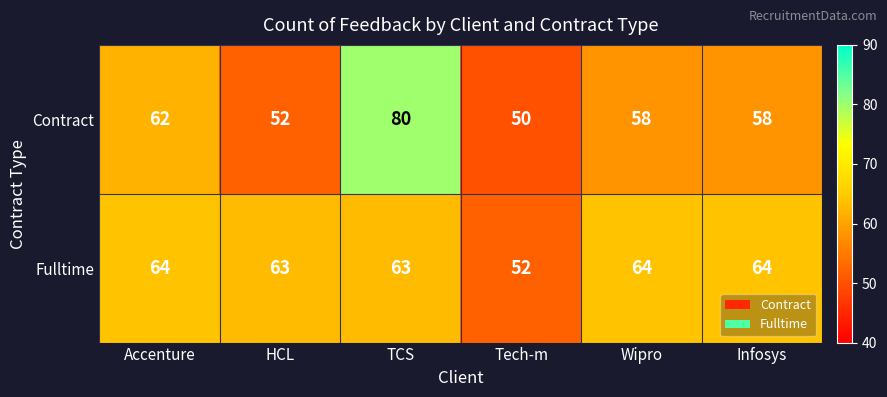

What is the minimum value shown in the chart?

50